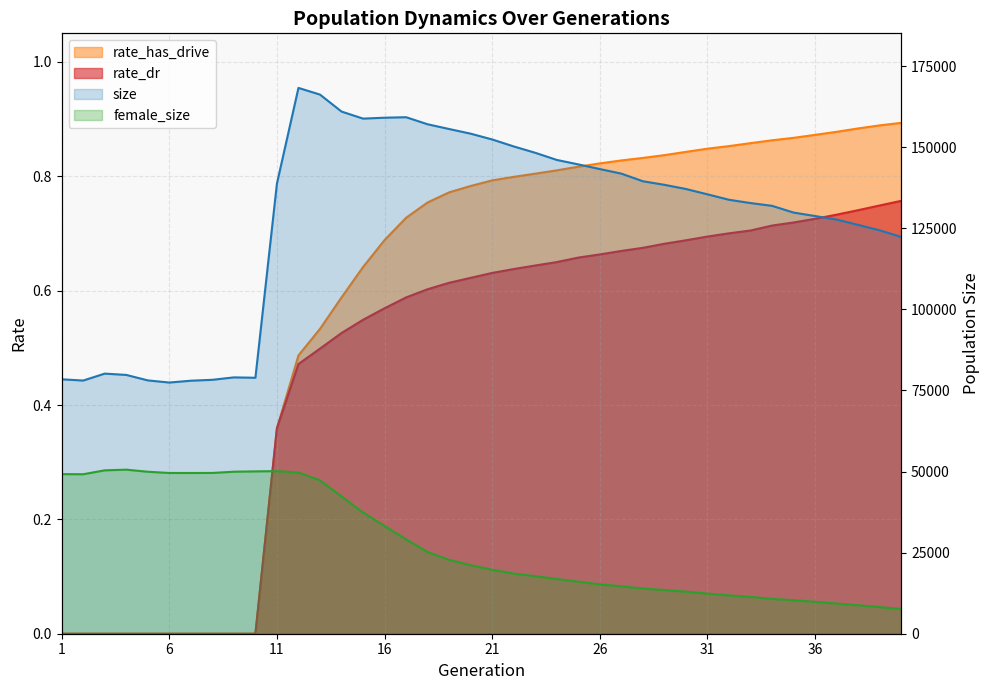

What is the highest value of the size series?

168304.0